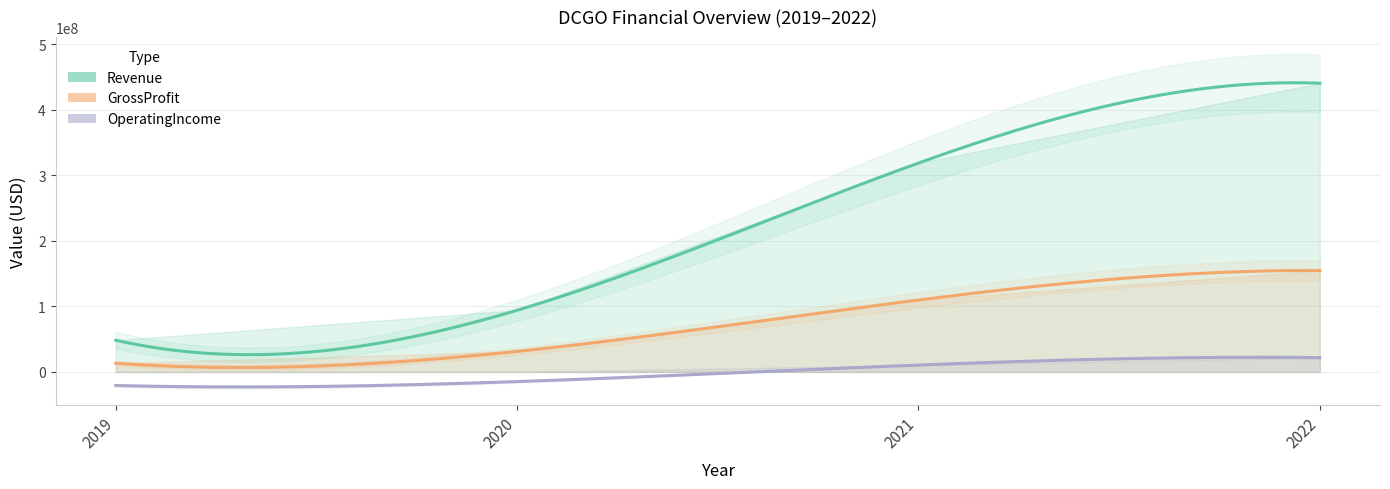

Reading right to left, transcribe all the data shown in this chart.

Revenue: 2022=440515746	2021=318718580	2020=94090658	2019=48299112
GrossProfit: 2022=154721226	2021=109747518	2020=31347051	2019=13189521
OperatingIncome: 2022=21831628	2021=10489501	2020=-14757683	2019=-20762734